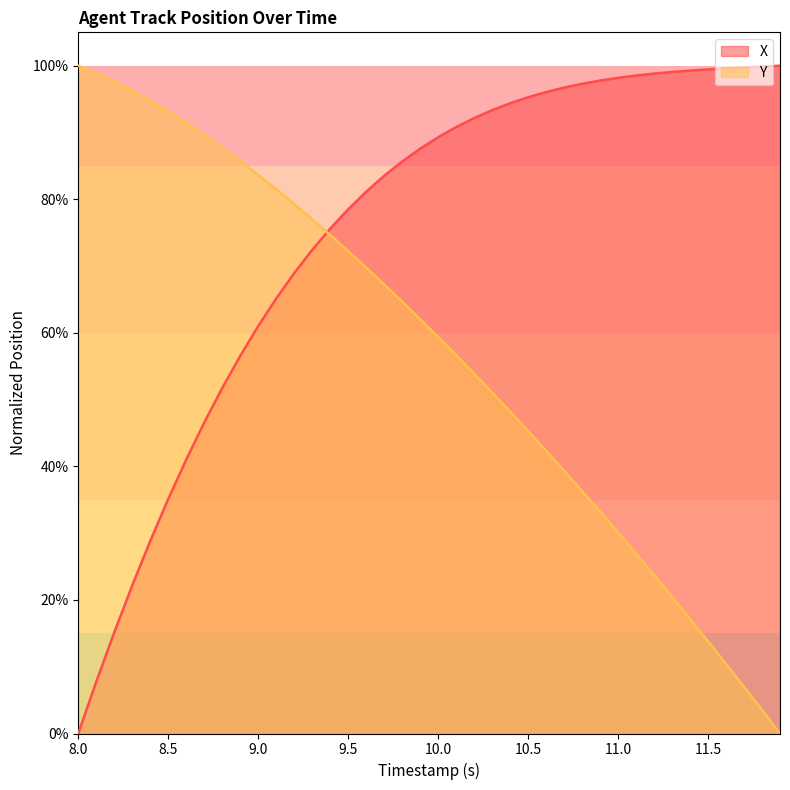

Which series has the largest total across all categories?

X